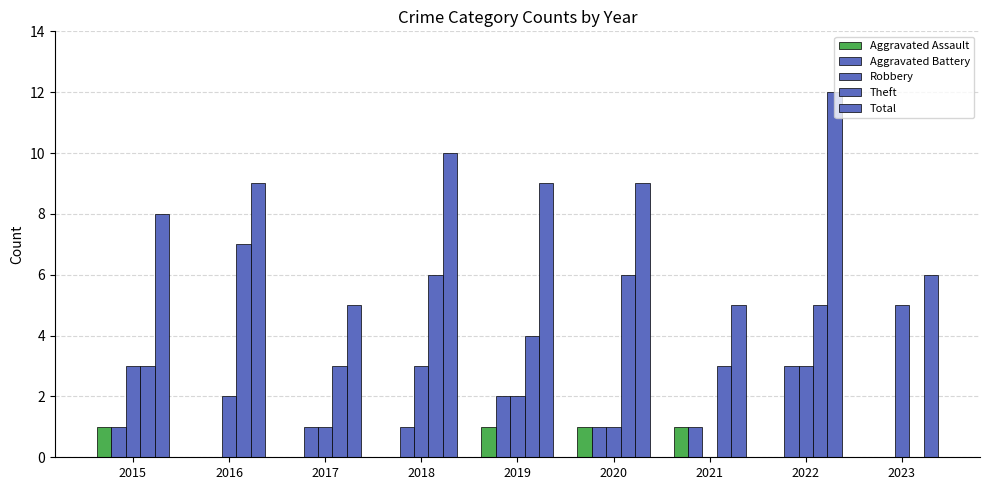

Are the bars grouped side by side (vs. stacked)?

Yes